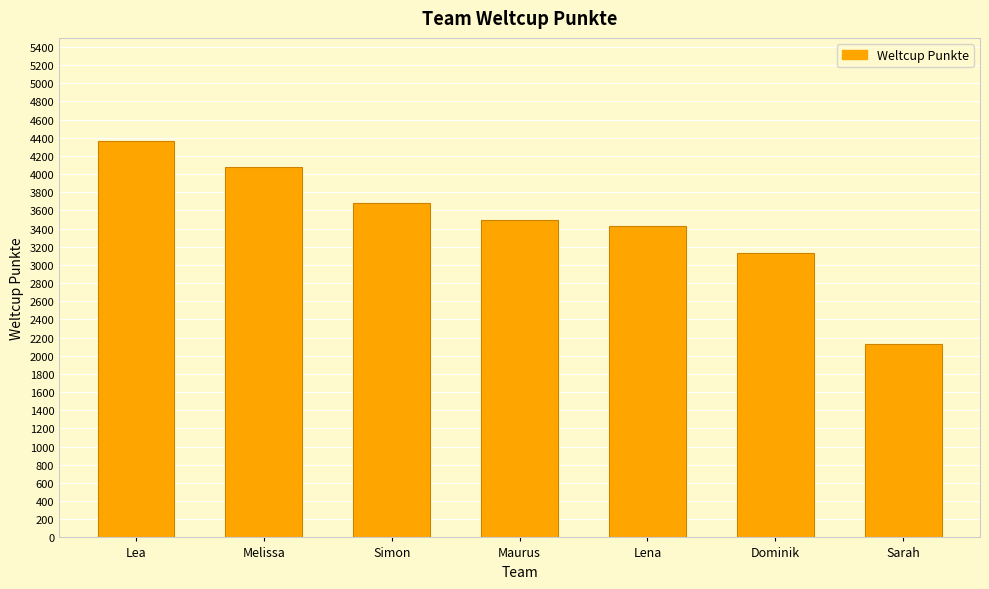

Which label corresponds to the smallest value in the chart?

Sarah